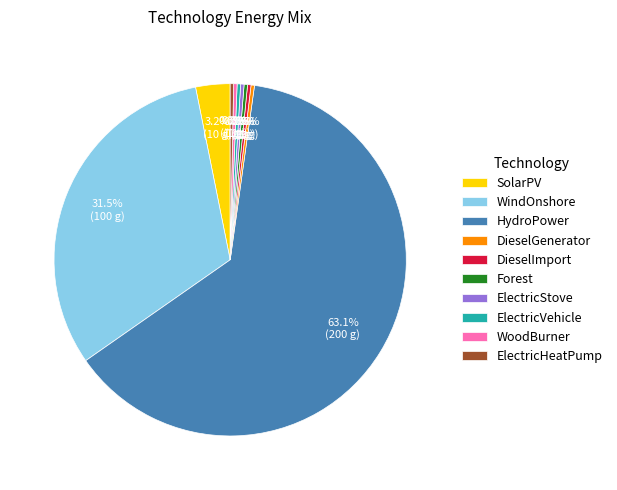

Which category has the biggest portion of the pie?

HydroPower